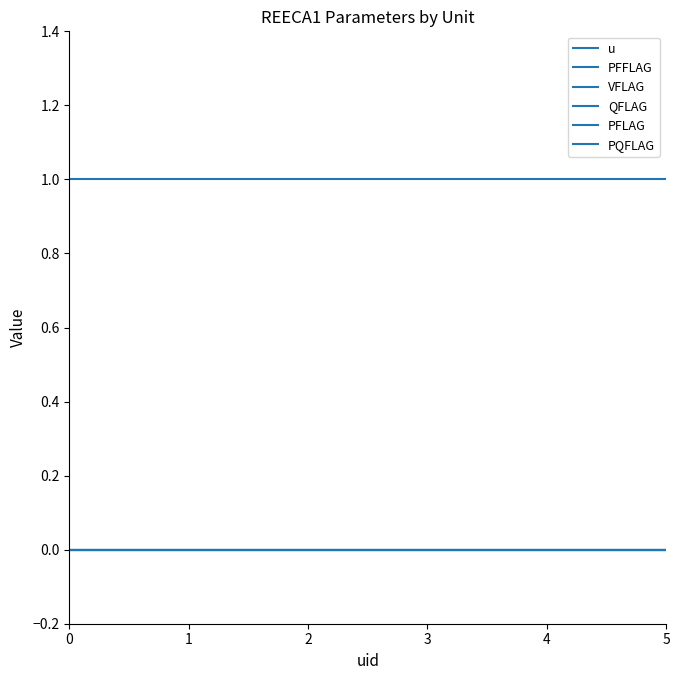

List the series in order of their peak value, highest first.

u, PFFLAG, VFLAG, QFLAG, PFLAG, PQFLAG